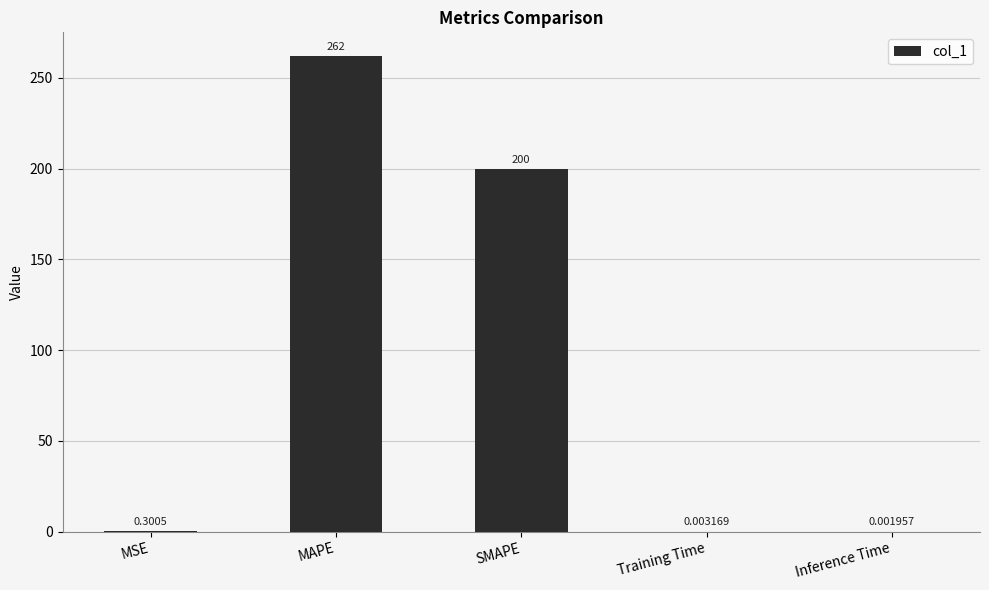

Does the chart contain stacked bars?

No